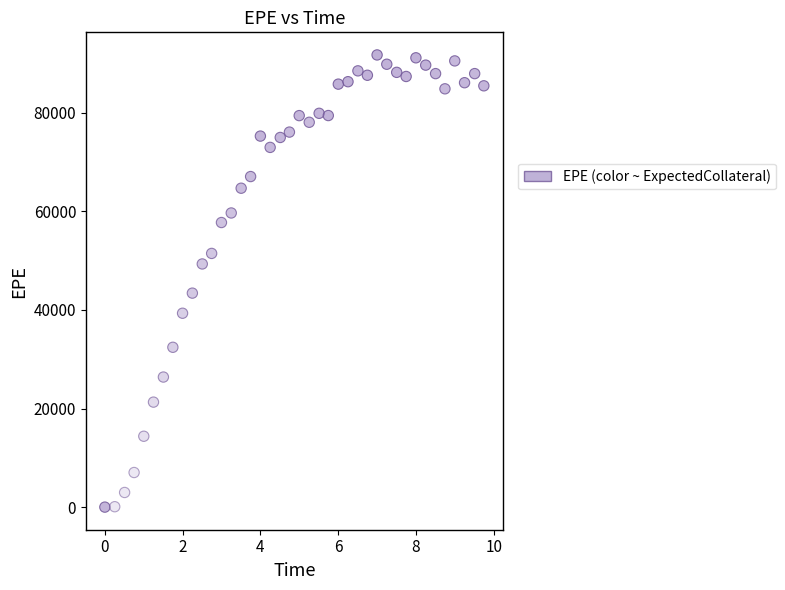

What Y value in the scatter plot is closest to 45859?

43406.1